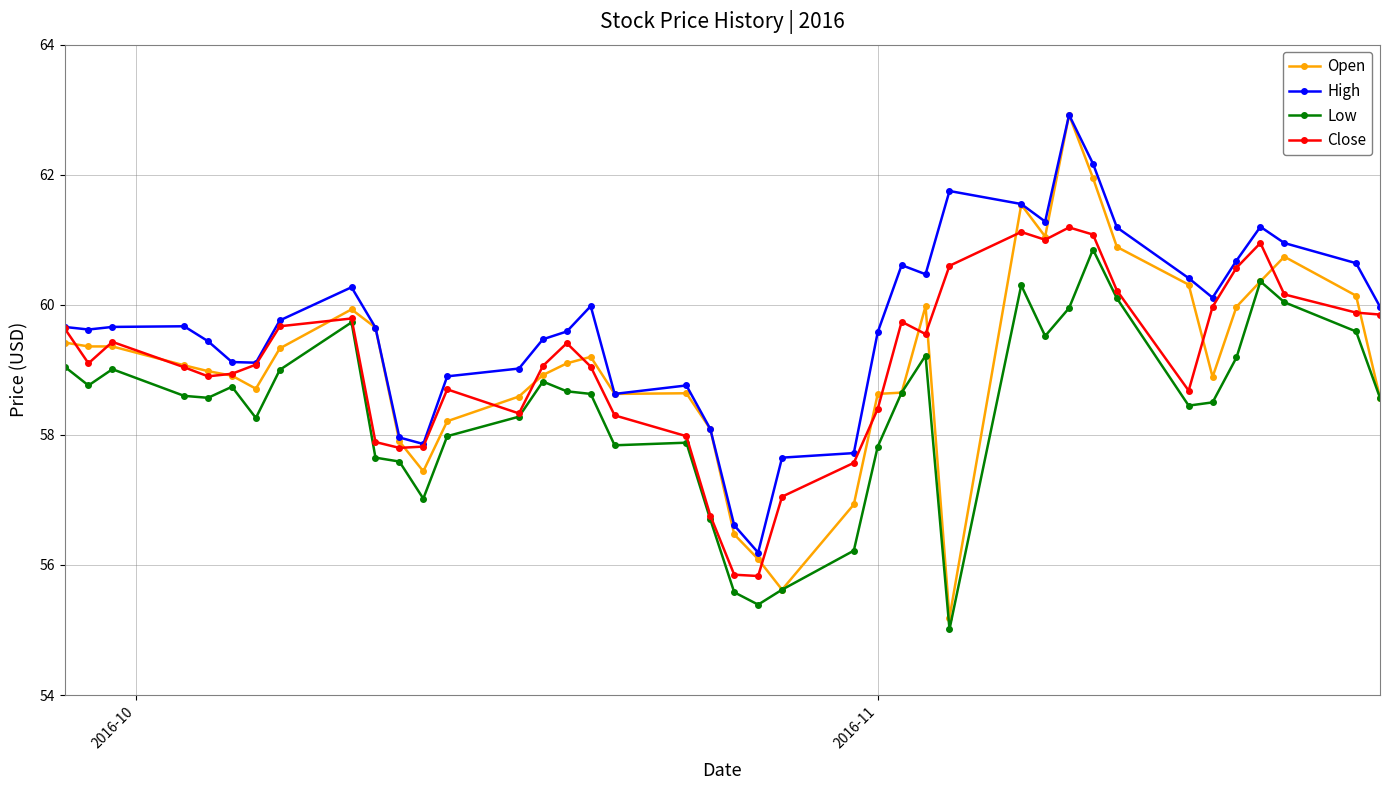

Is this an area chart (filled region under the line)?

No